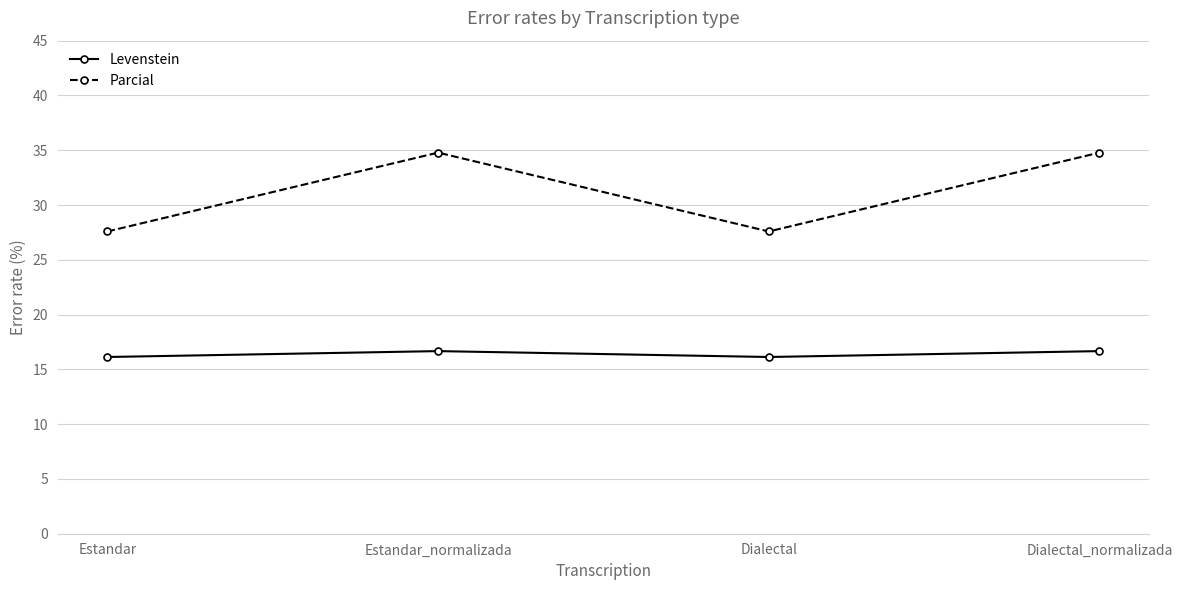

True or false: Levenstein and Parcial intersect in this chart.

False